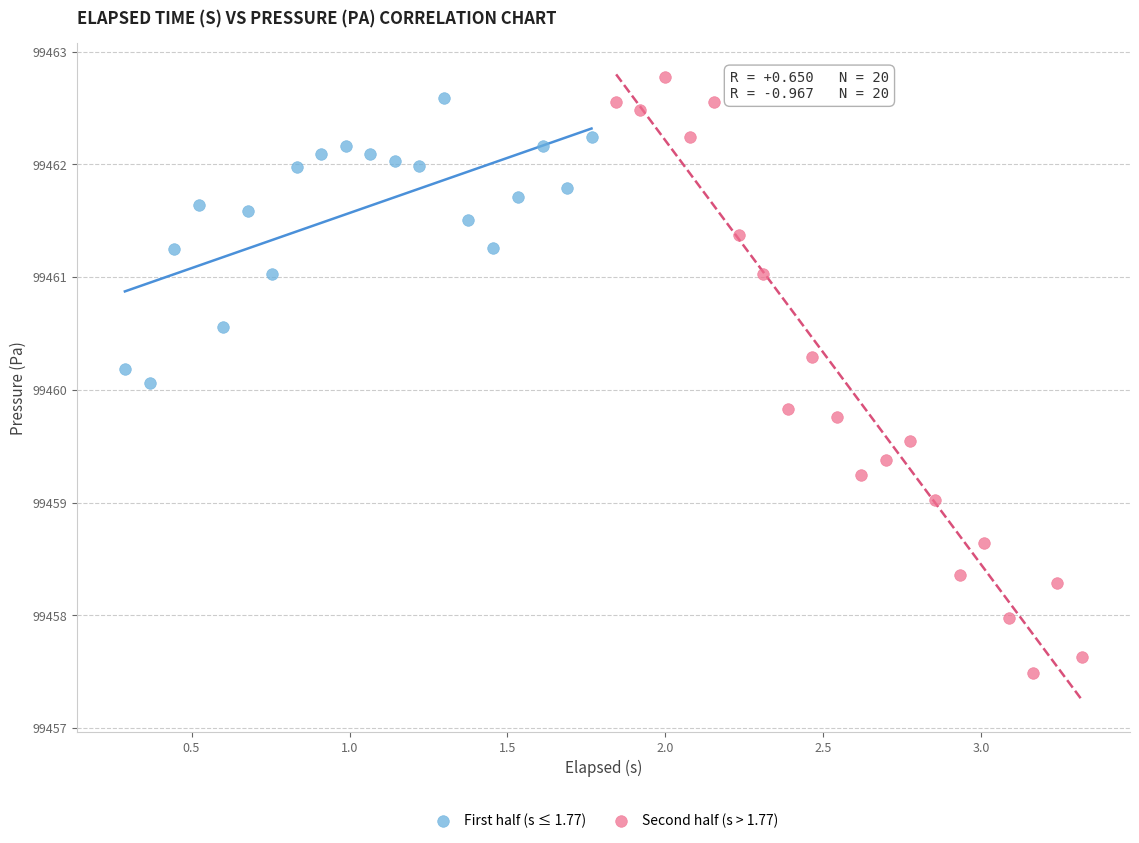

Which series has the largest Y range (max minus min)?

Second half (s > 1.77)